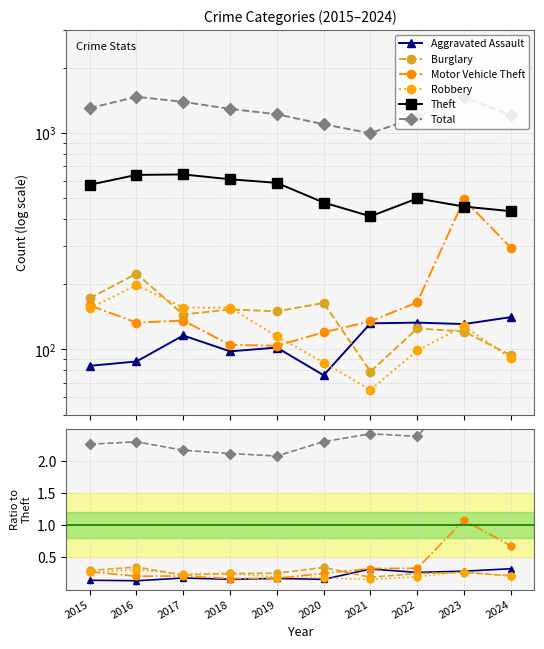

True or false: Burglary and Total cross at least once.

False